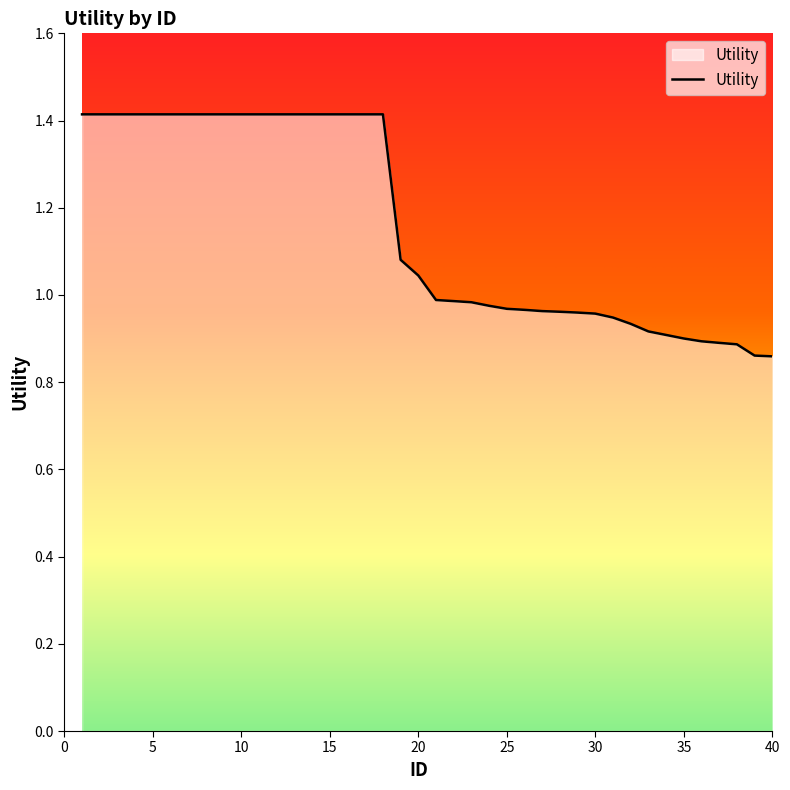

How many categories are shown in the chart?

40